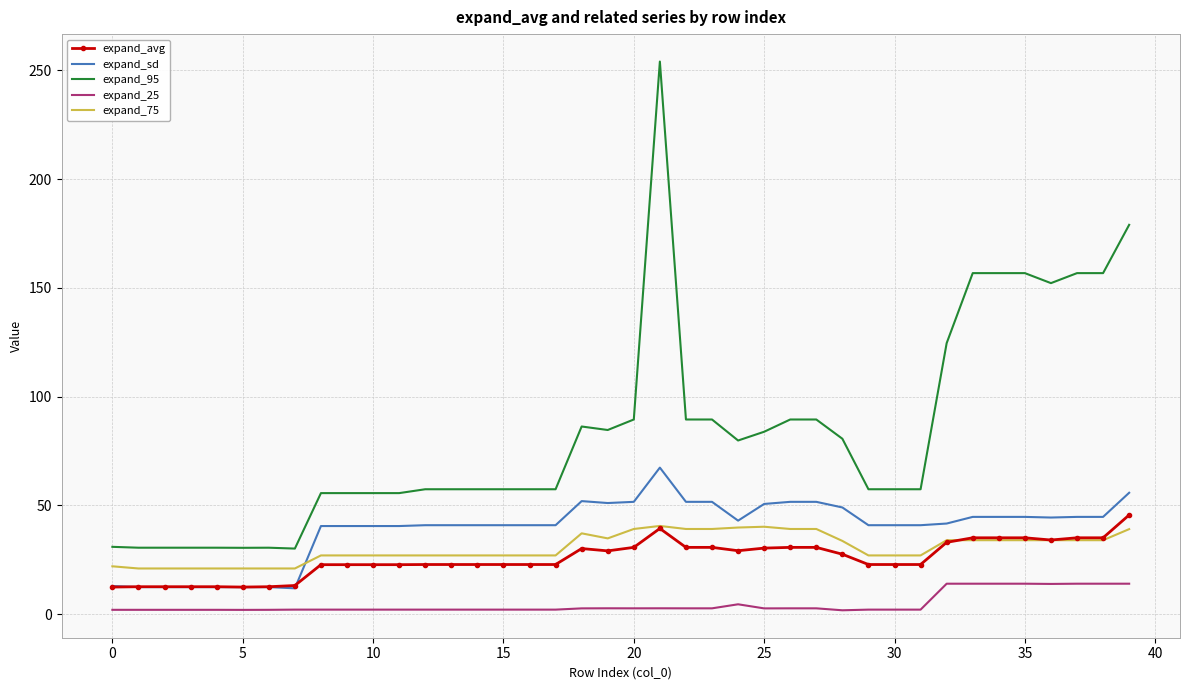

True or false: expand_95 and expand_sd intersect in this chart.

False